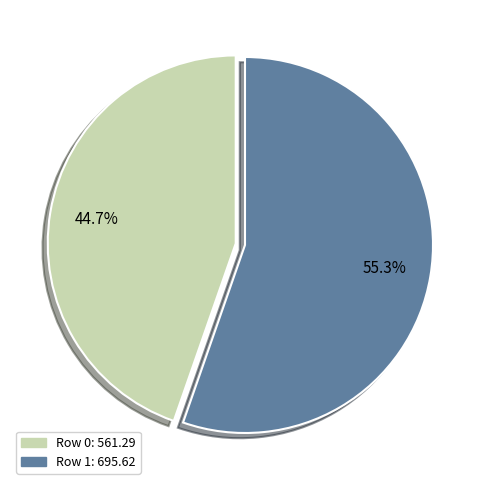

Is there any slice that represents more than half of the pie?

Yes